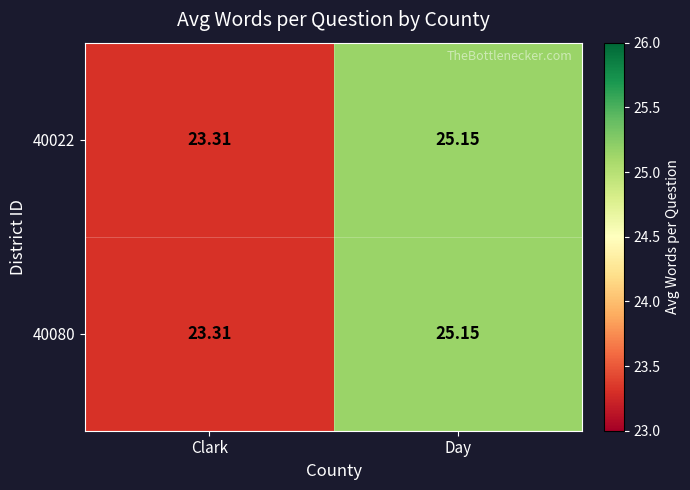

At which category does the chart reach its minimum across all series?

Clark